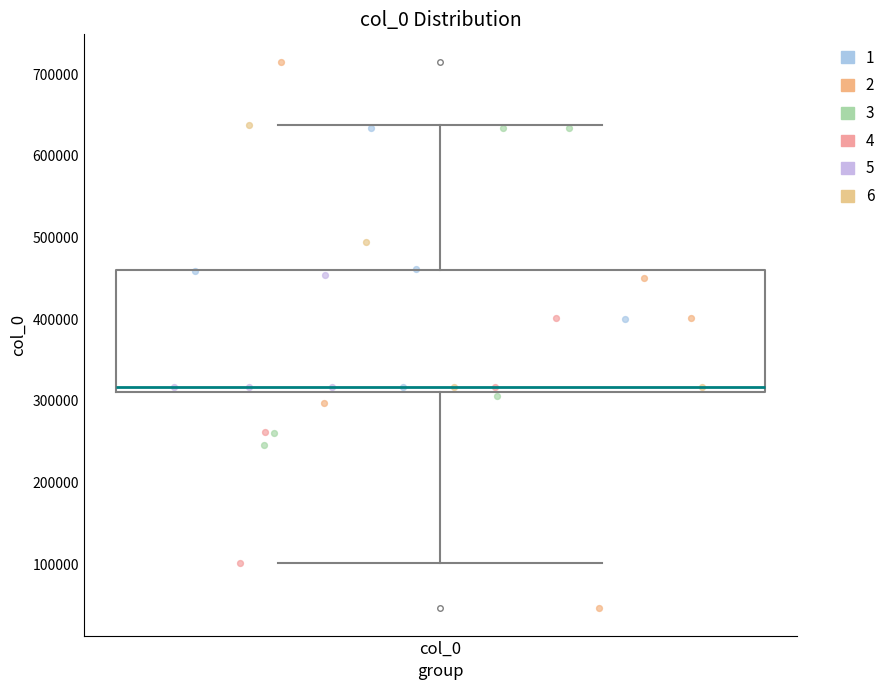

Where is the lower edge of the box for col_0 on the y-axis? The values are not printed on the chart, so give them approximately, as read against the axis.

310000